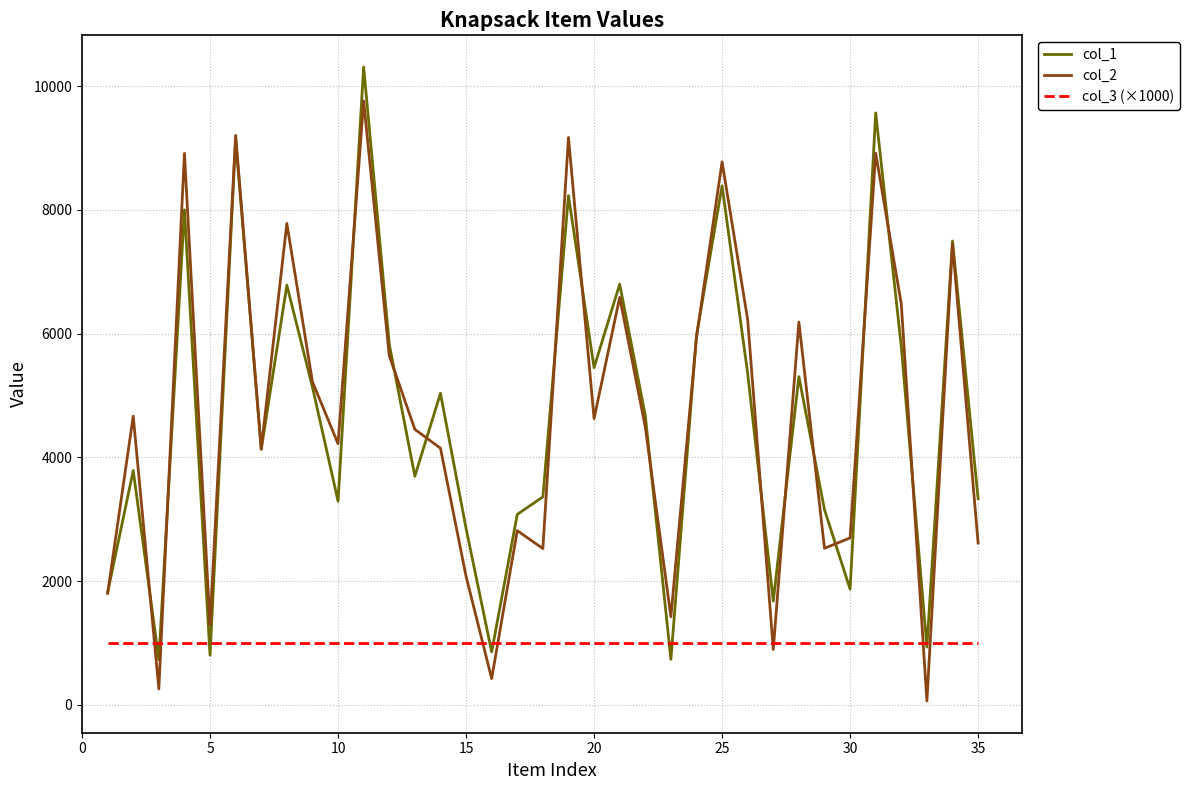

What is the maximum value shown in the chart?

10307